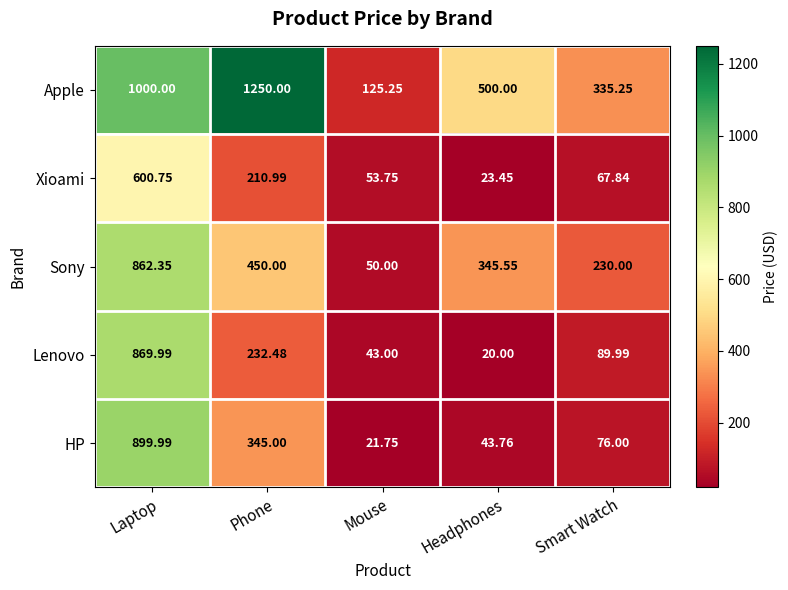

At which category is the sum across all series the highest?

Laptop